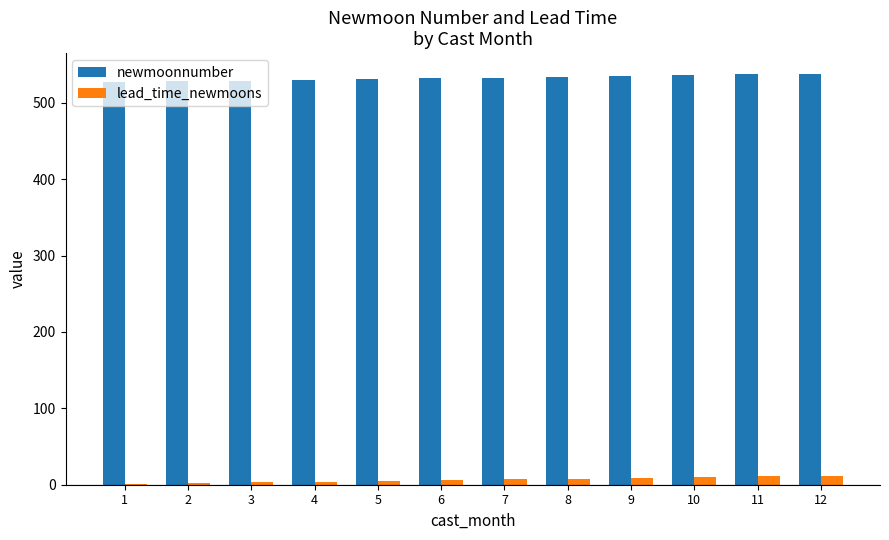

Is the value of lead_time_newmoons at 6 greater than the value of newmoonnumber at 6?

No